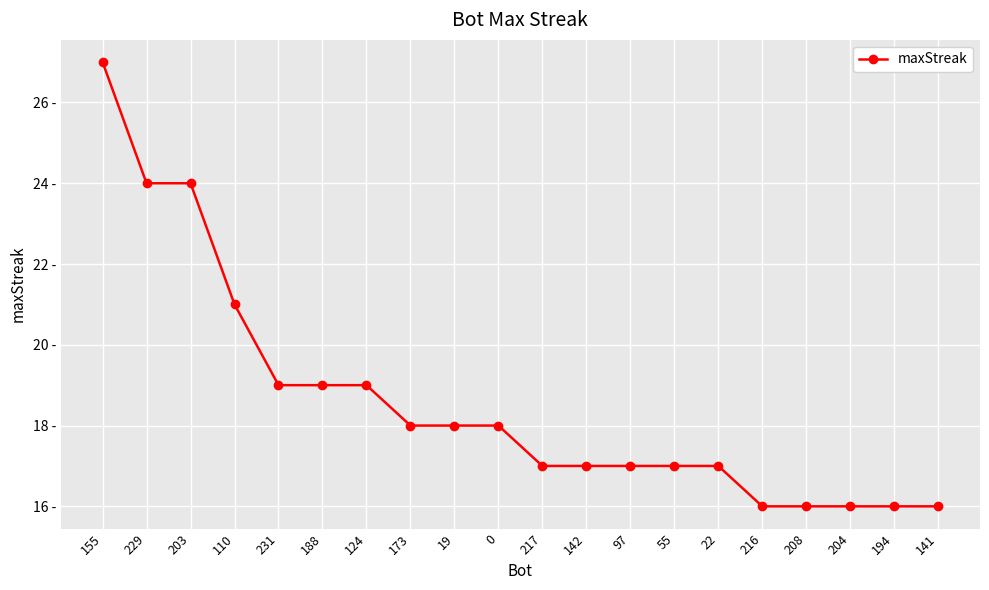

Does the chart have visible grid lines?

Yes